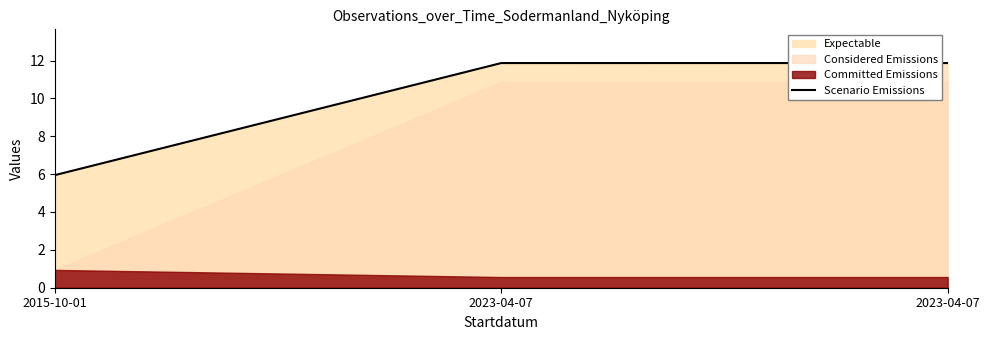

Approximately how many times larger is the value at 2015-10-01 compared to 2023-04-07?

0.5